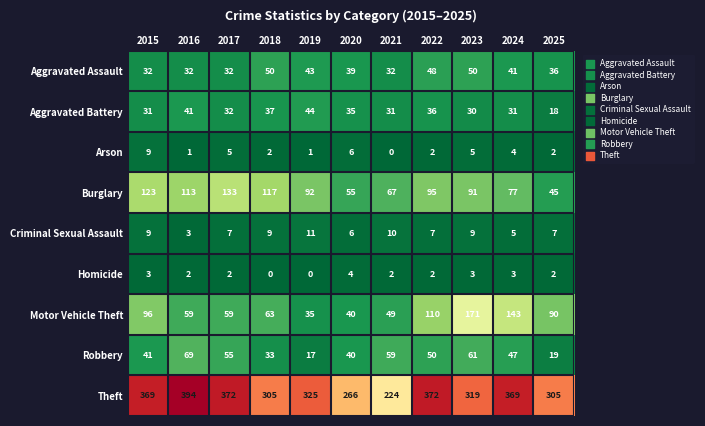

How many data points does each series have?

11